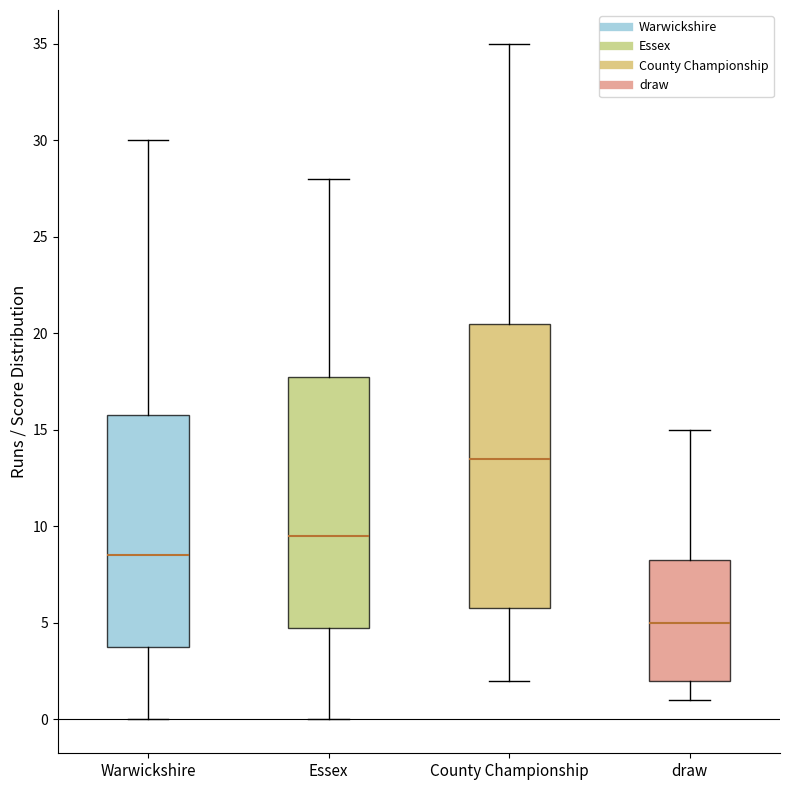

Reading left to right, read every box against the y-axis: the position of its median line, the range the box covers, and the ends of its whiskers. The values are not printed on the chart, so give them approximately, as read against the axis.

Warwickshire: median 8.5, box 4.0 to 16.0, whiskers 0.0 to 30.0
Essex: median 9.5, box 5.0 to 18.0, whiskers 0.0 to 28.0
County Championship: median 13.5, box 6.0 to 20.5, whiskers 2.0 to 35.0
draw: median 5.0, box 2.0 to 8.5, whiskers 1.0 to 15.0